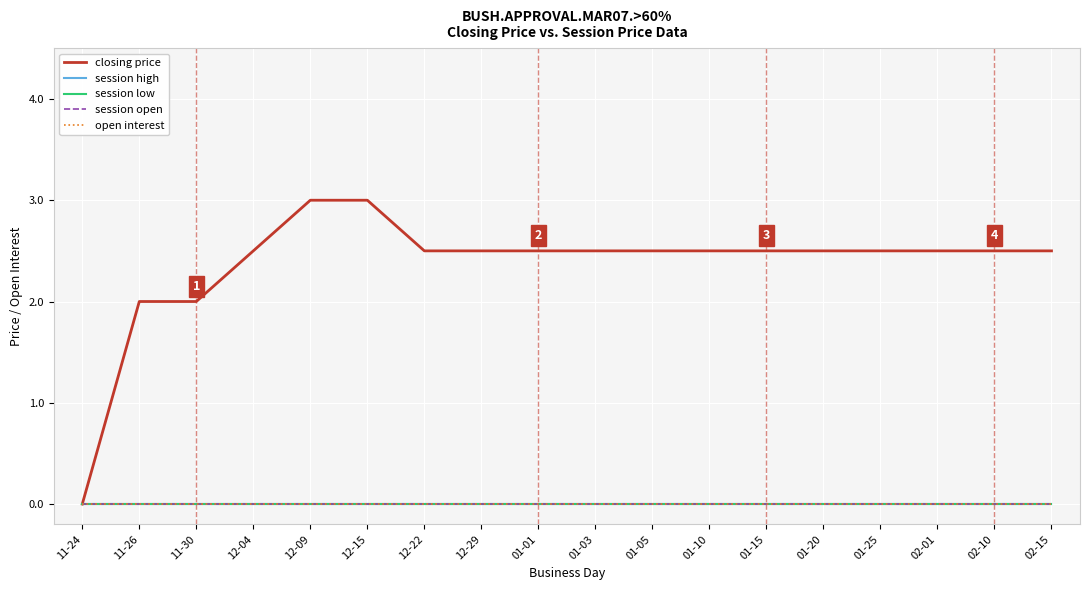

List the labels in order of session low value, largest first.

11-24, 11-26, 11-30, 12-04, 12-09, 12-15, 12-22, 12-29, 01-01, 01-03, 01-05, 01-10, 01-15, 01-20, 01-25, 02-01, 02-10, 02-15